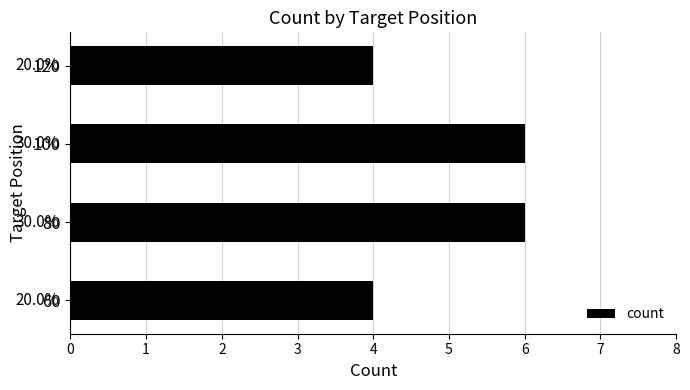

List the labels in order of value, largest first.

80, 100, 60, 120